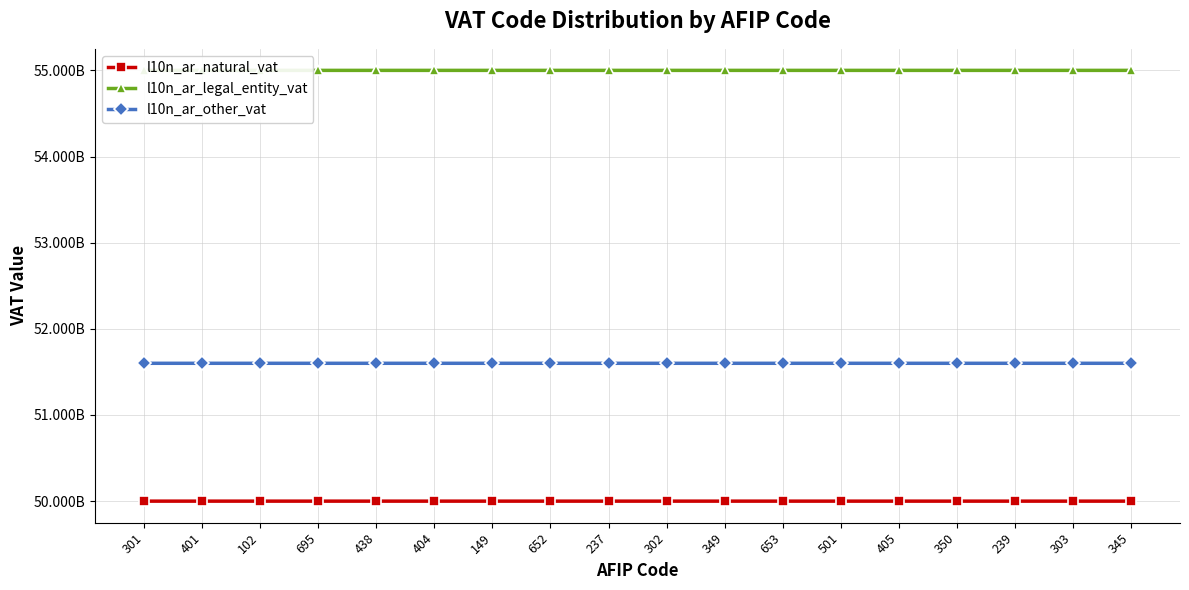

What are all the series names shown in the legend?

l10n_ar_natural_vat, l10n_ar_legal_entity_vat, l10n_ar_other_vat